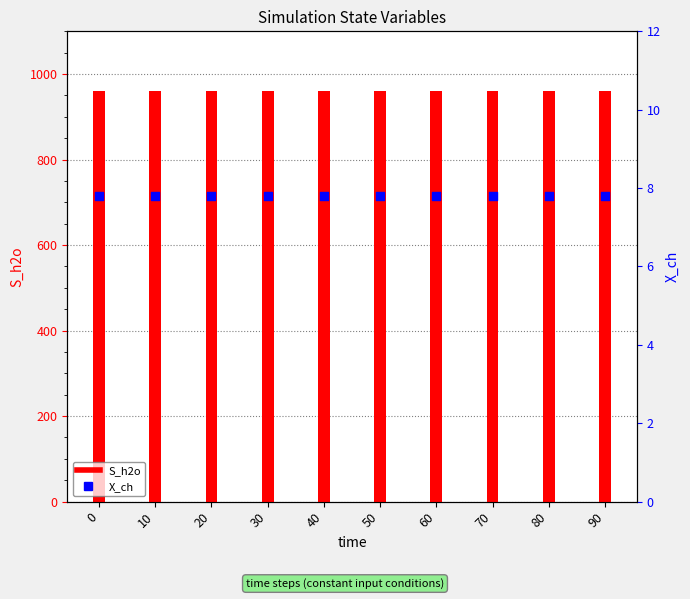

What is the total value across all series at 60?

968.3